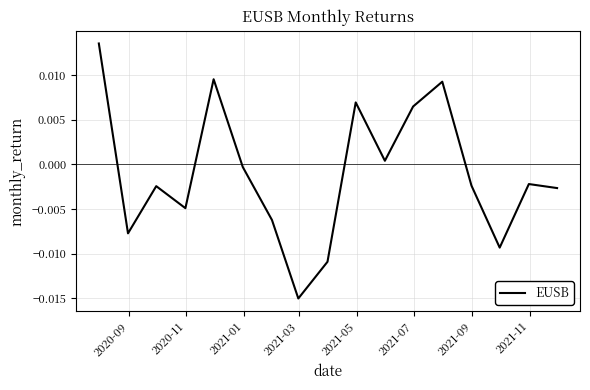

How many values are below 0?

11